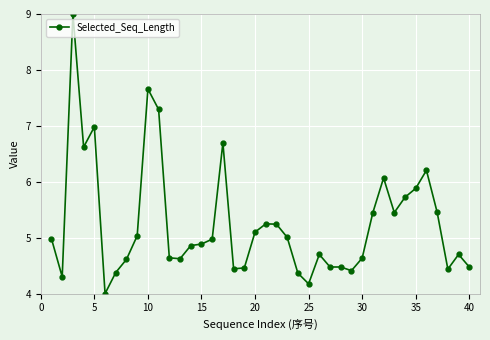

True or false: the data has more than 1 interior local peaks.

True